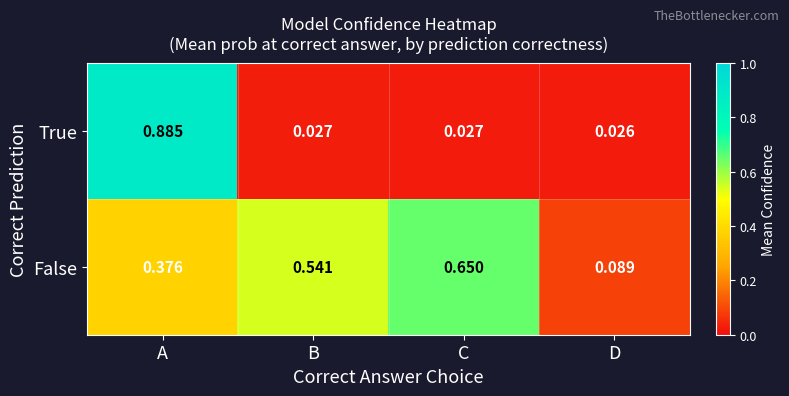

Which series has the largest range (max minus min)?

True